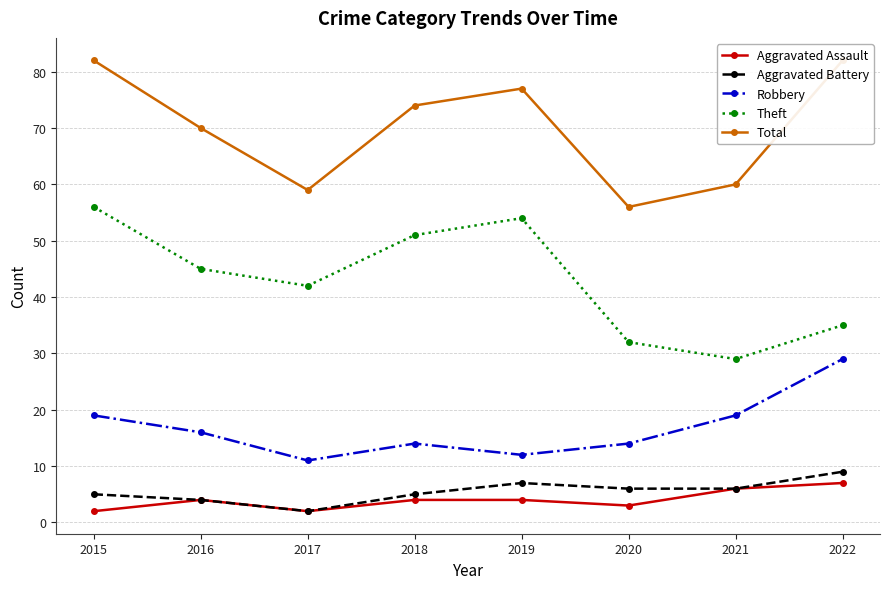

How many data points in Aggravated Assault are less than 4?

3